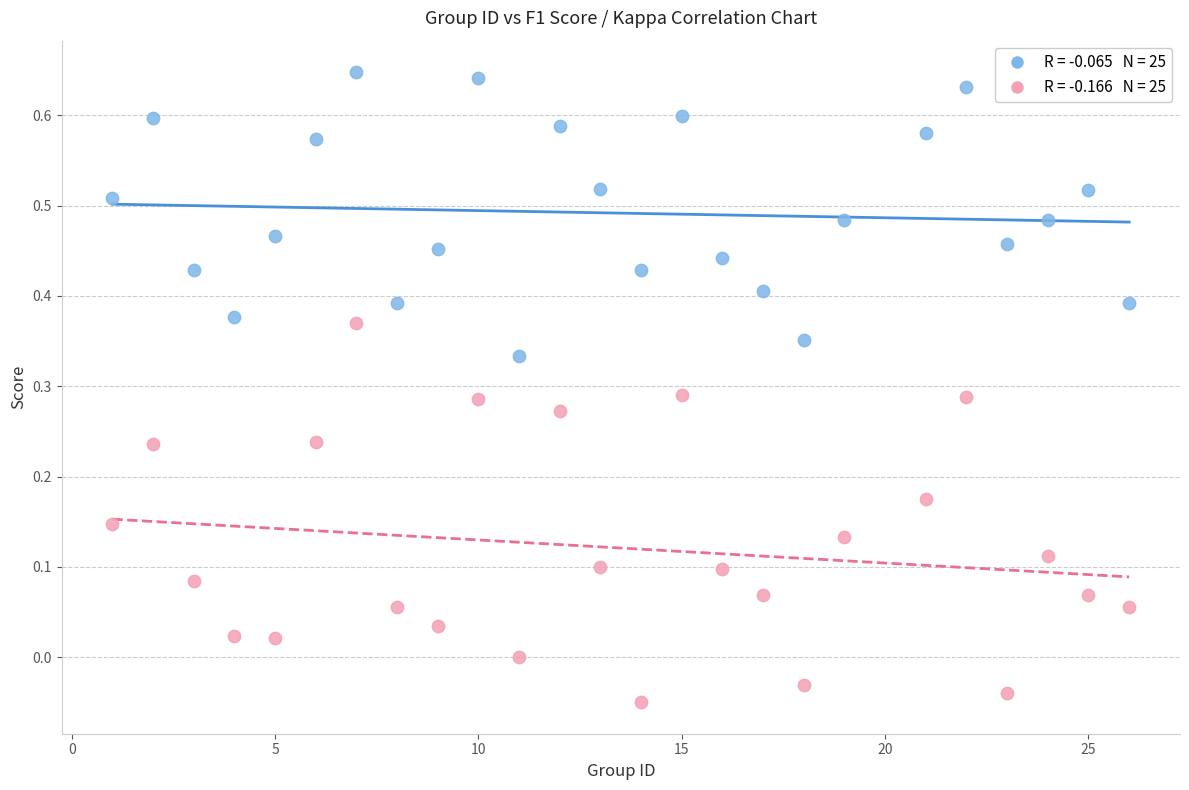

Across all data points, what is the range of X values (max minus min)?

25.0